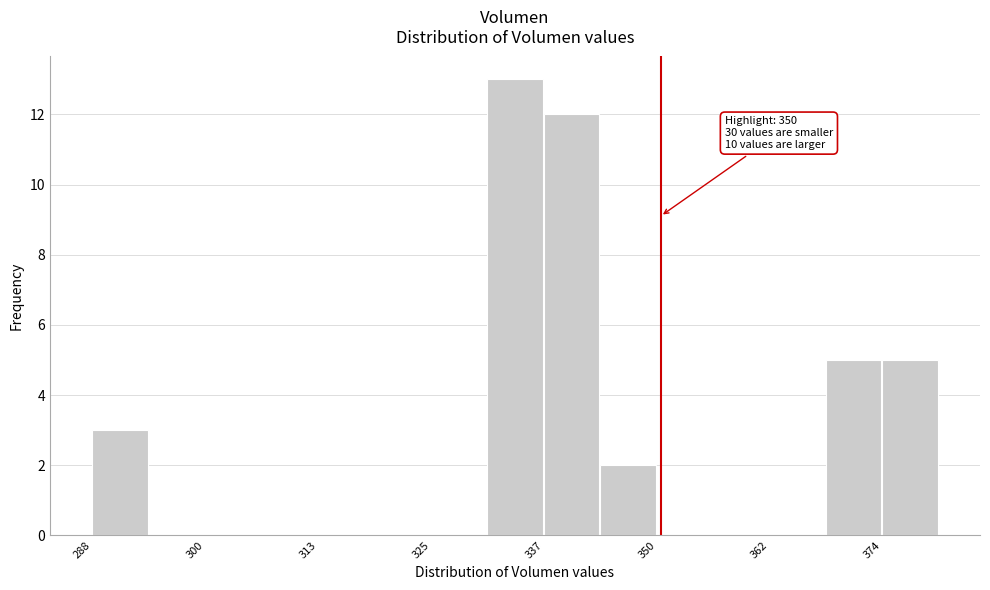

Read against the x-axis, roughly where is the centre of the tallest bar?

334